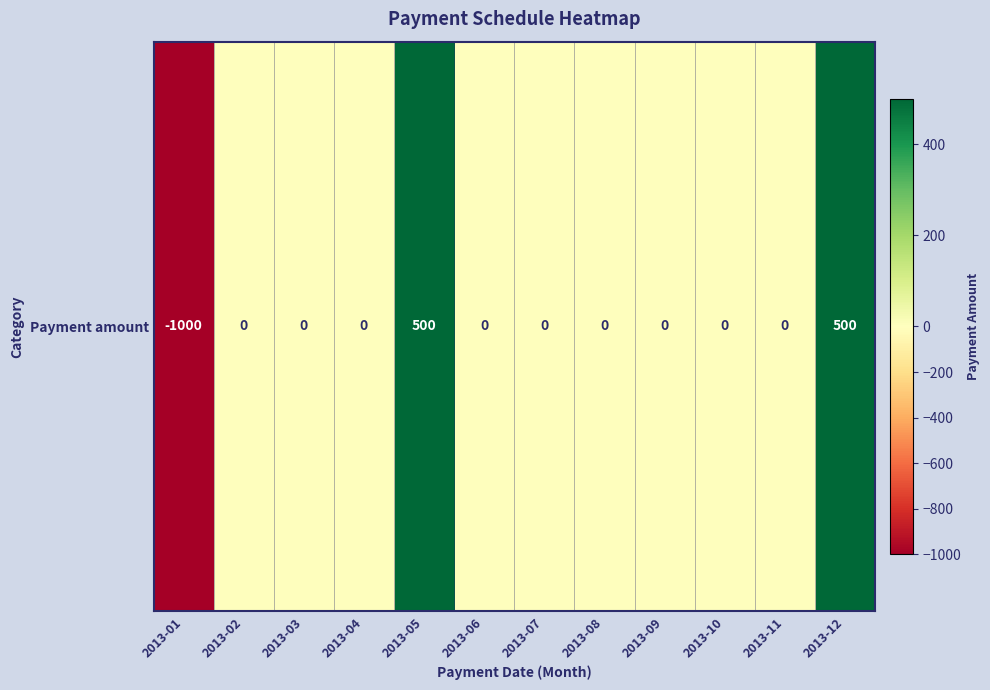

How many values exceed 0?

2